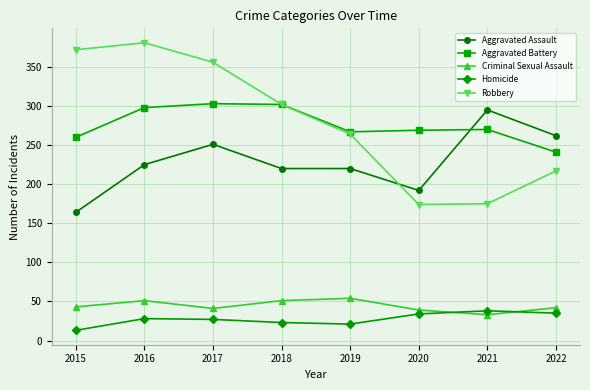

Where does the Robbery series first go above 302?

2015